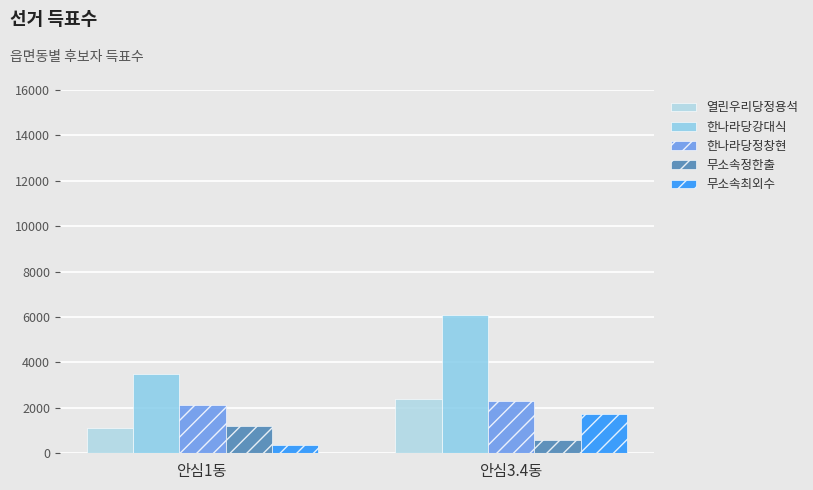

The value of 무소속정한출 at 안심1동 is 532. True or false?

False